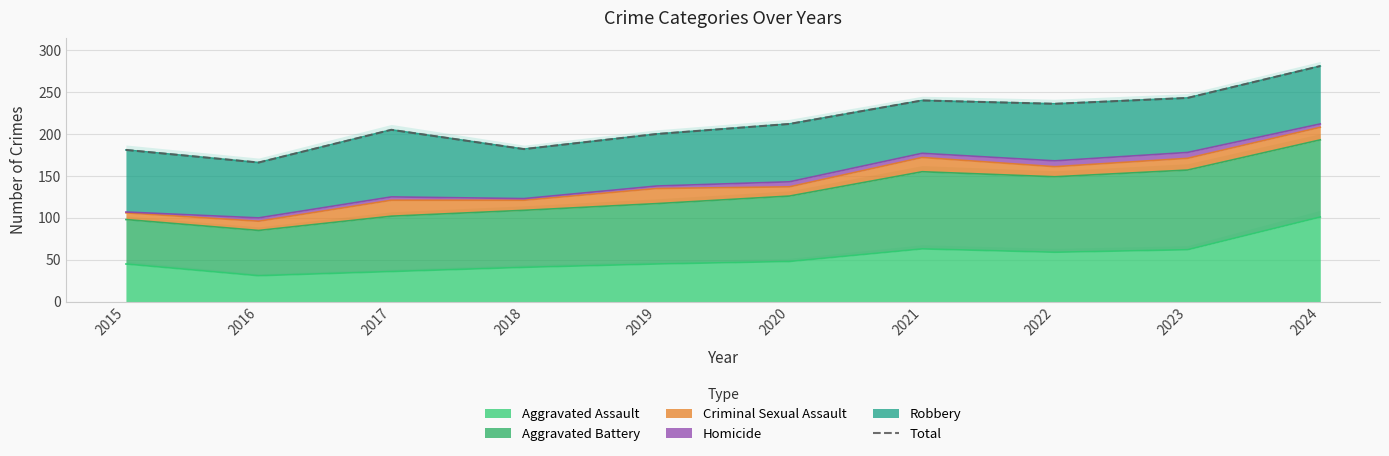

At which label does the data first exceed 212?

2021